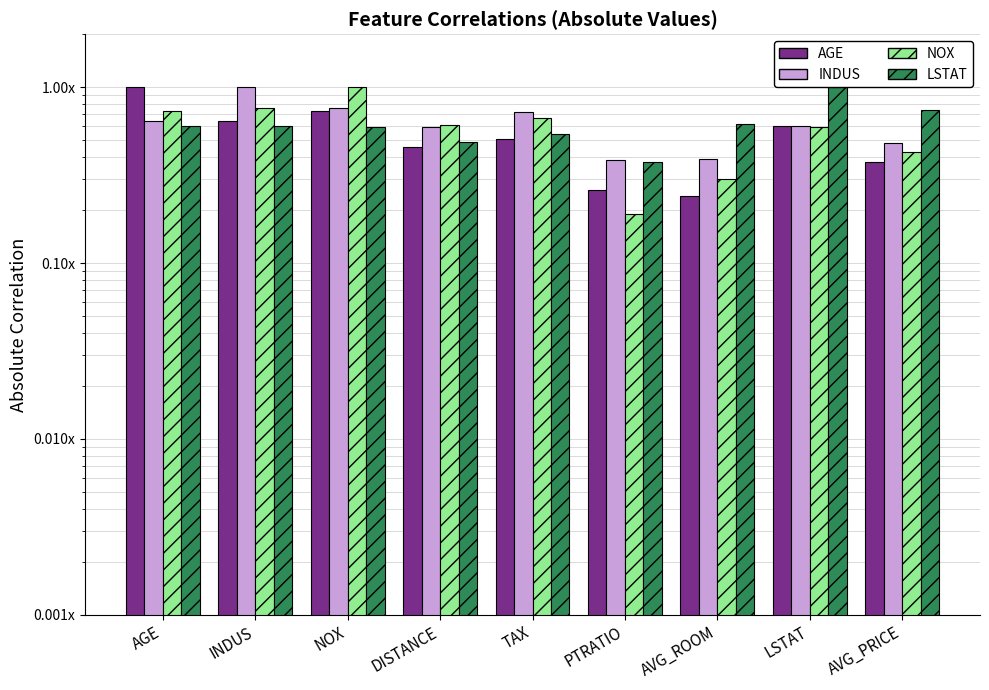

What is the label of the 7th bar from the left?

AVG_ROOM